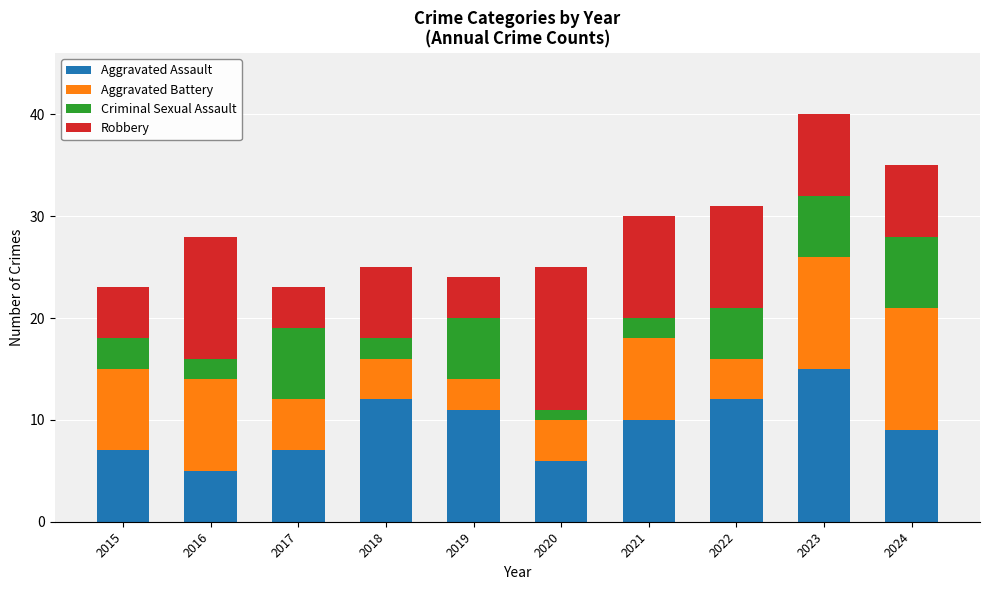

True or false: Aggravated Assault has a value of 10 at 2023.

False